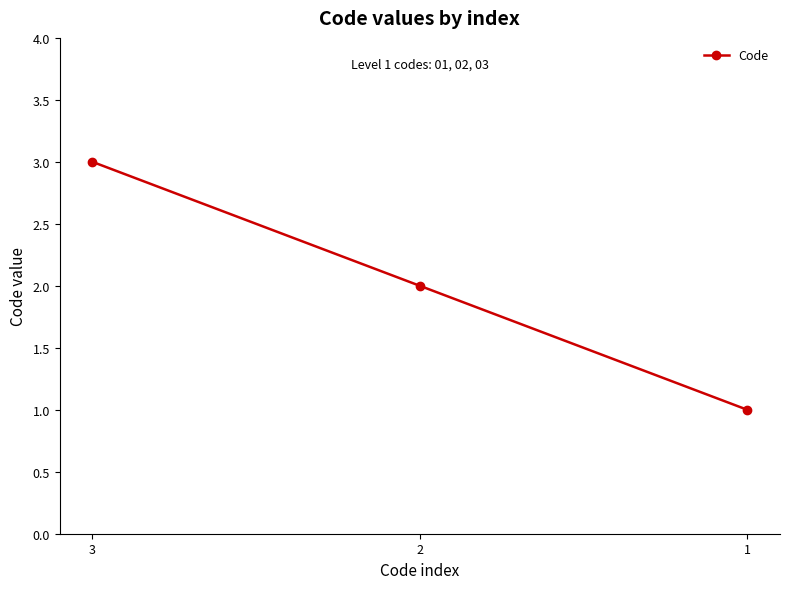

Count the number of data series in this chart.

1